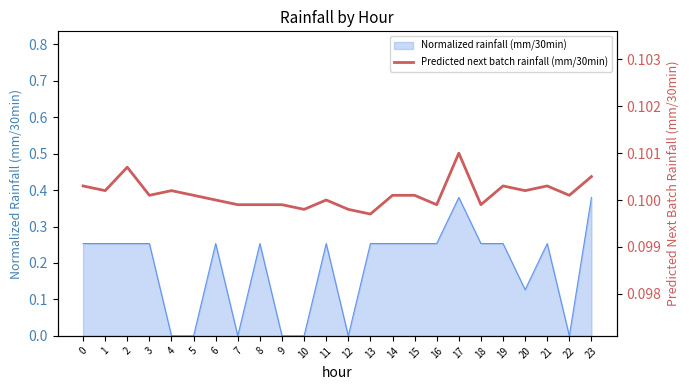

True or false: Normalized rainfall (mm/30min) has a value of 0.1 at 6.

False